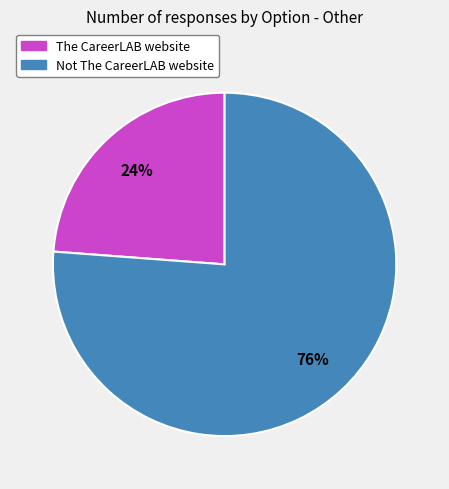

True or false: The CareerLAB website accounts for 32% of the total.

False